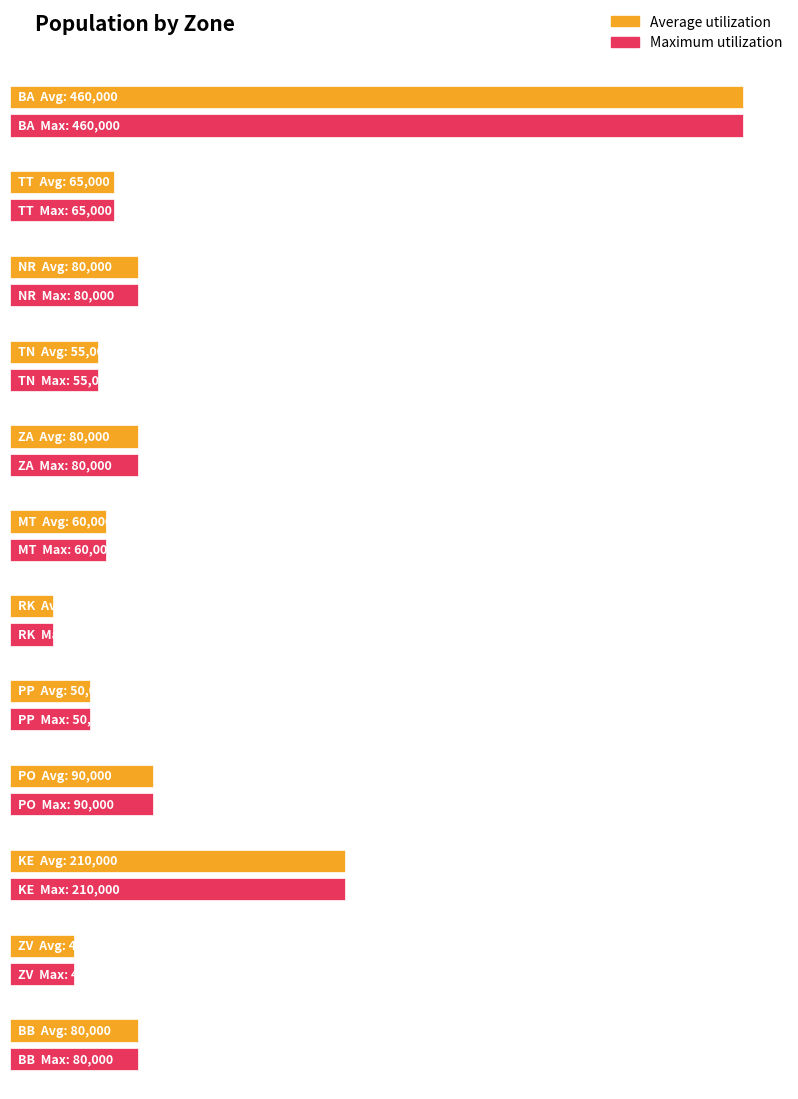

What position from the left is BB?

12